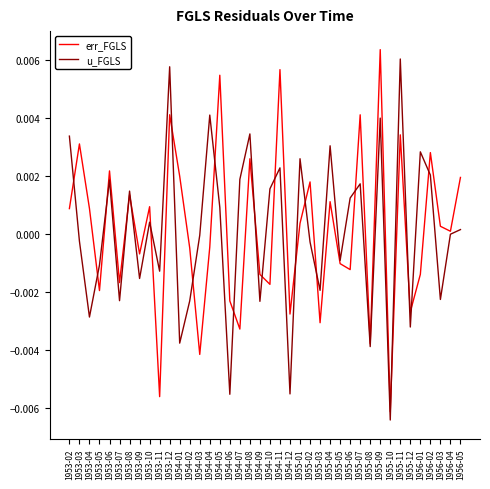

Between 1953-09 and 1955-01, which series saw the biggest shift?

u_FGLS